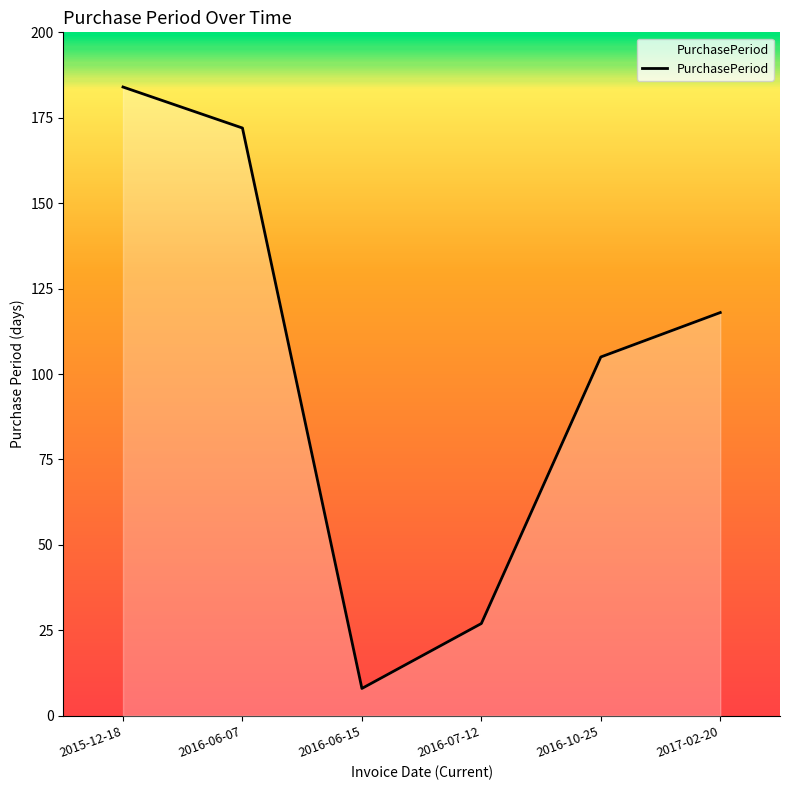

How many interior local valleys (lower than both neighbors) does the data have?

1